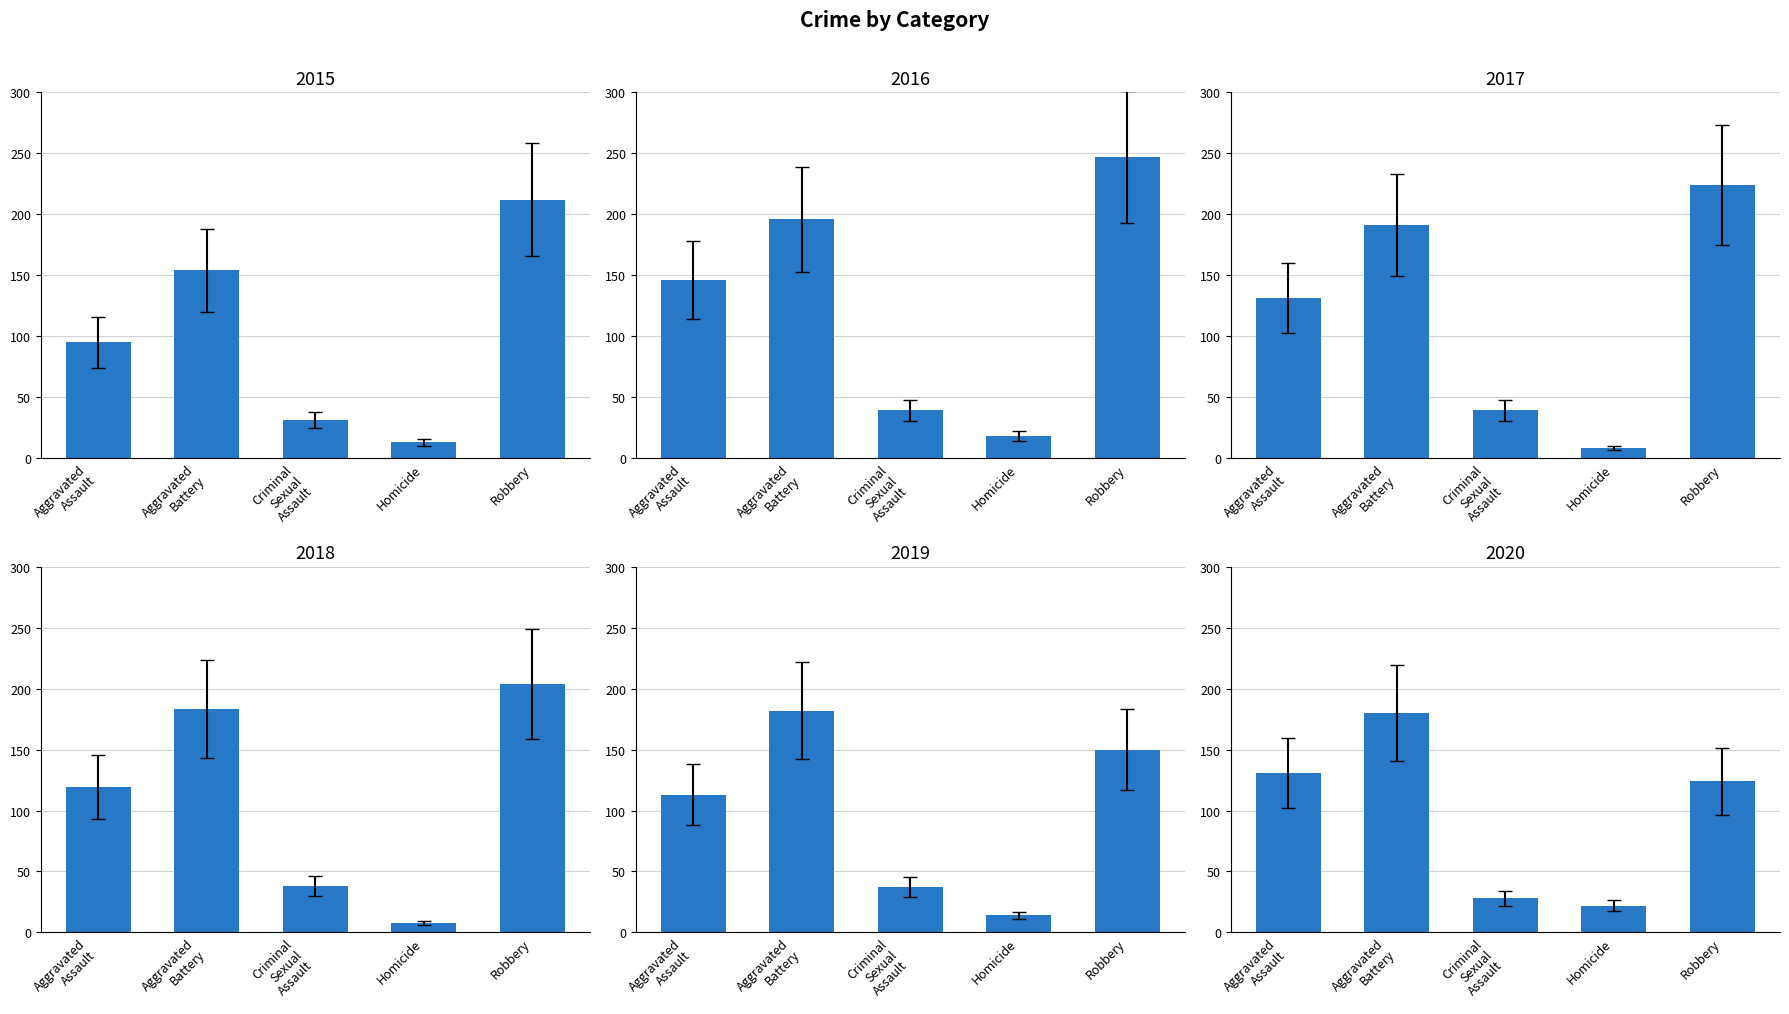

What is the total value across all series at Criminal Sexual Assault?

195.7